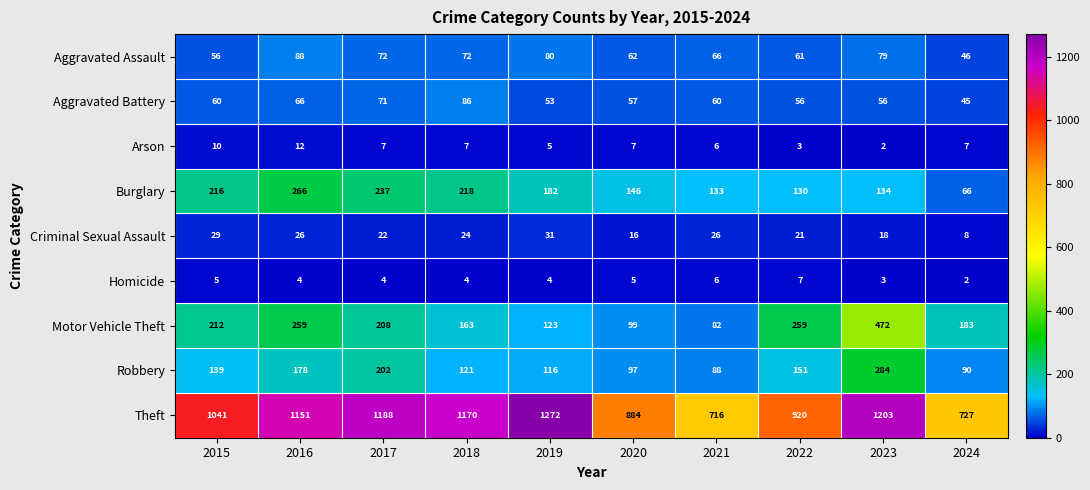

What is the difference between the second highest and second lowest values in the Arson series?

7